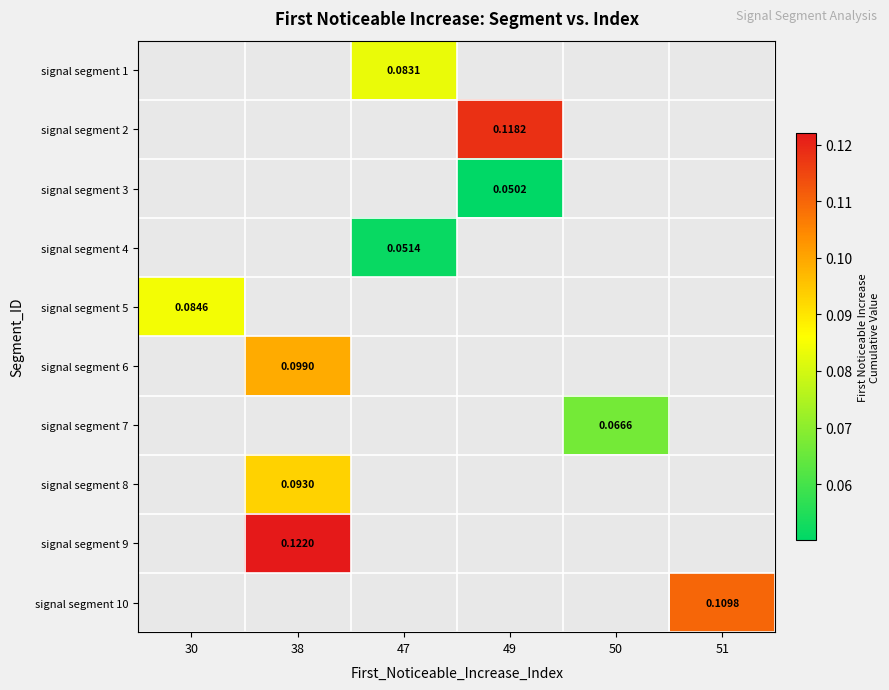

How many positive values does the signal segment 7 series have?

1